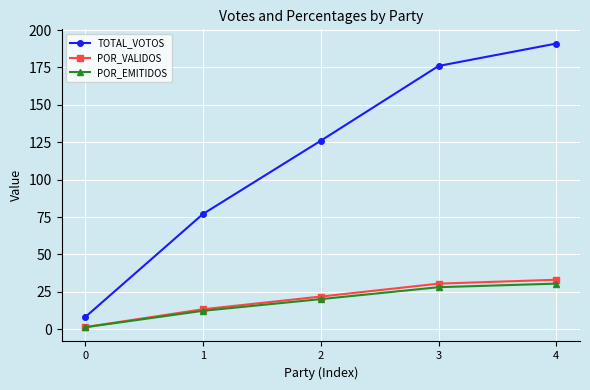

Where does the POR_EMITIDOS series first go above 20?

2